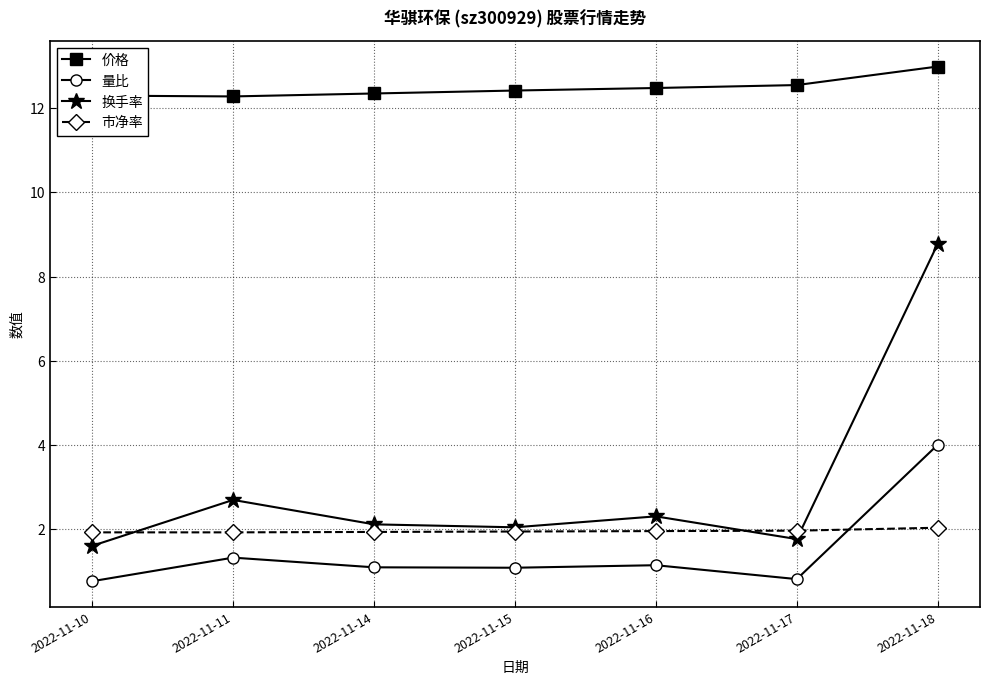

Which series ends up on top after the final intersection of 换手率 and 市净率?

换手率